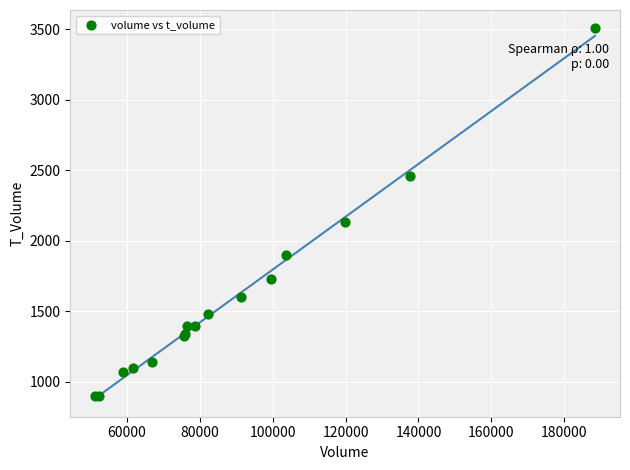

What Y value in the scatter plot is closest to 2201?

2135